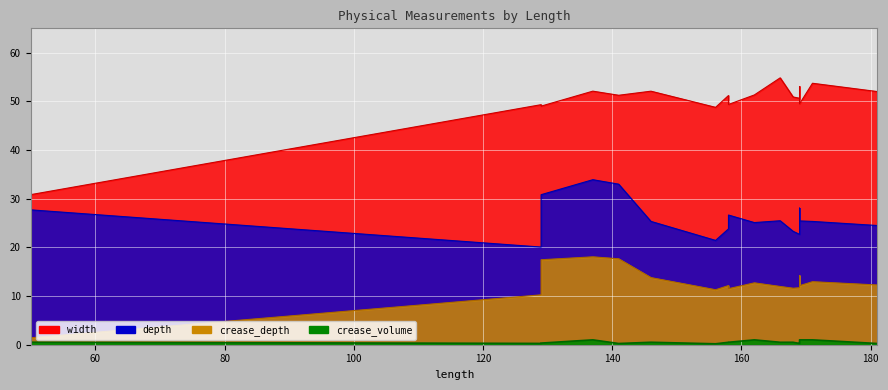

At which label does crease_depth reach its minimum?

50